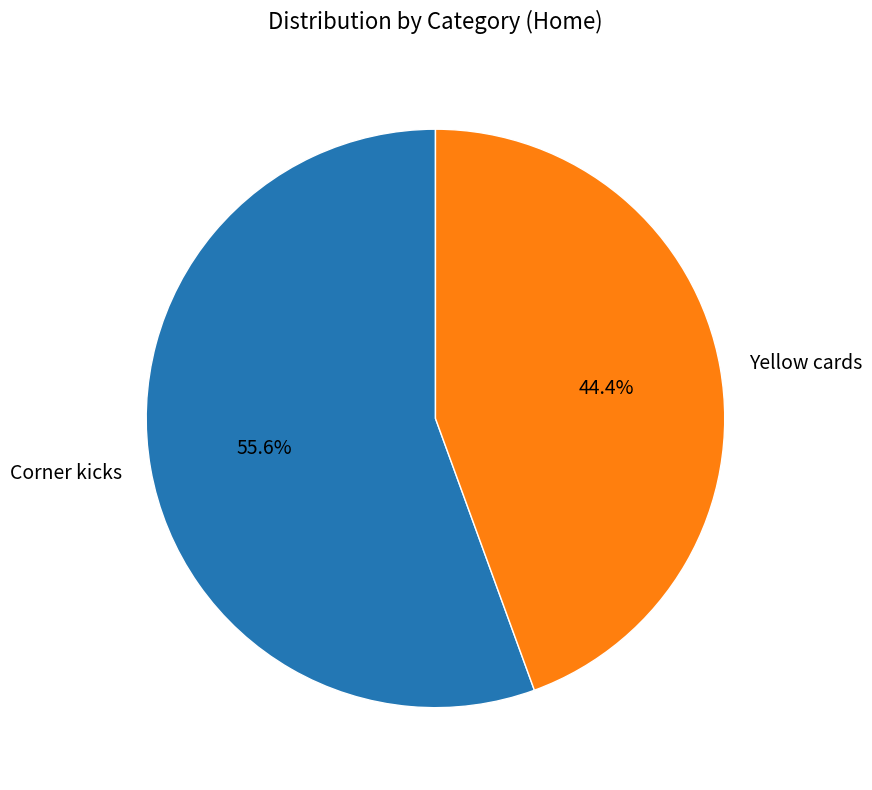

The Yellow cards slice represents 32% of the pie. True or false?

False